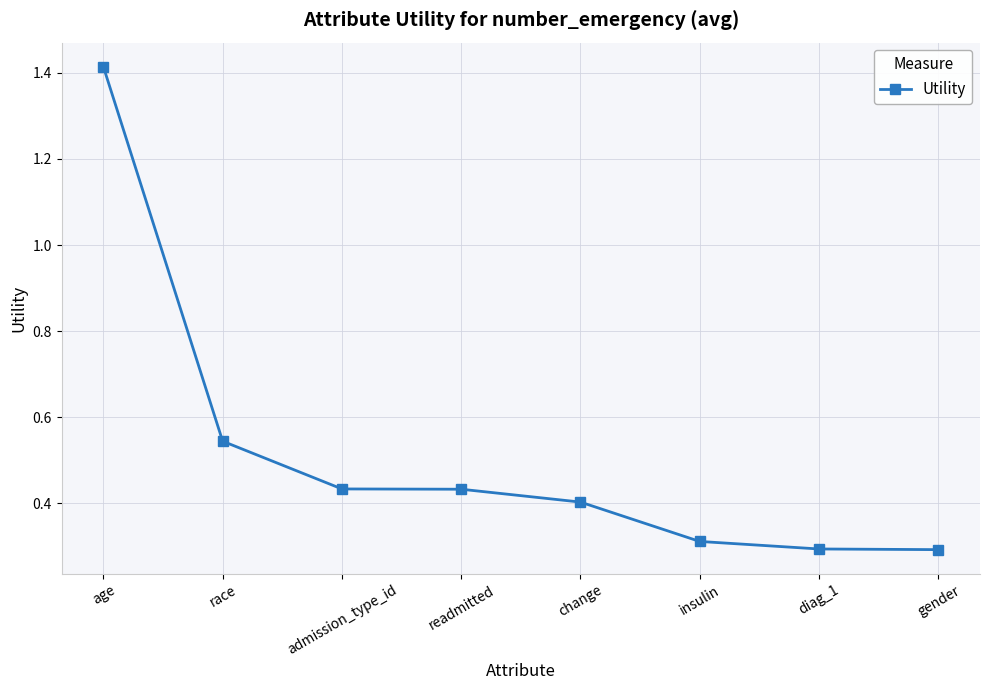

True or false: the data shows 0.1 at diag_1.

False